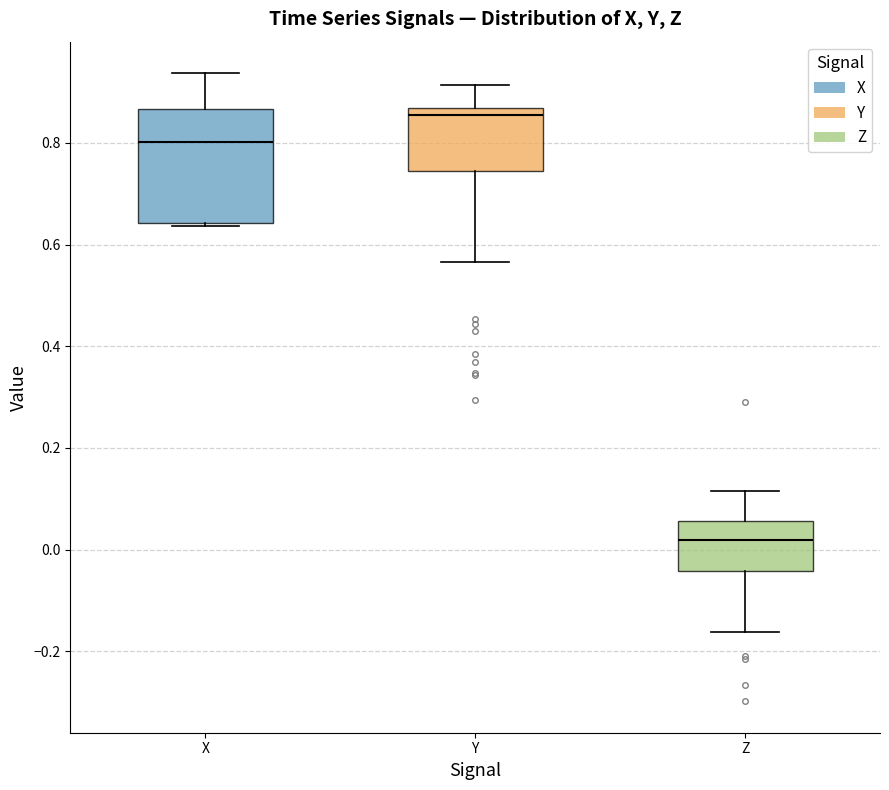

Comparing the boxes themselves (not the whiskers), which one is the tallest?

X